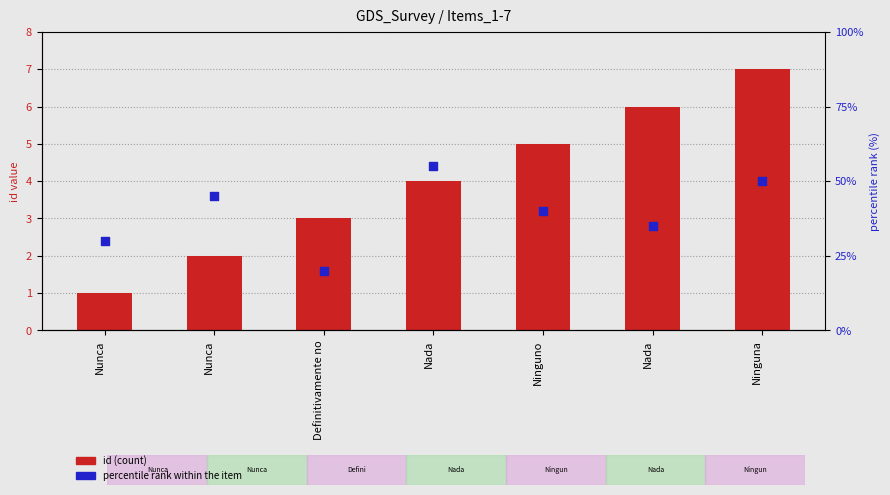

What are all the series names shown in the legend?

id (count), percentile rank within the item